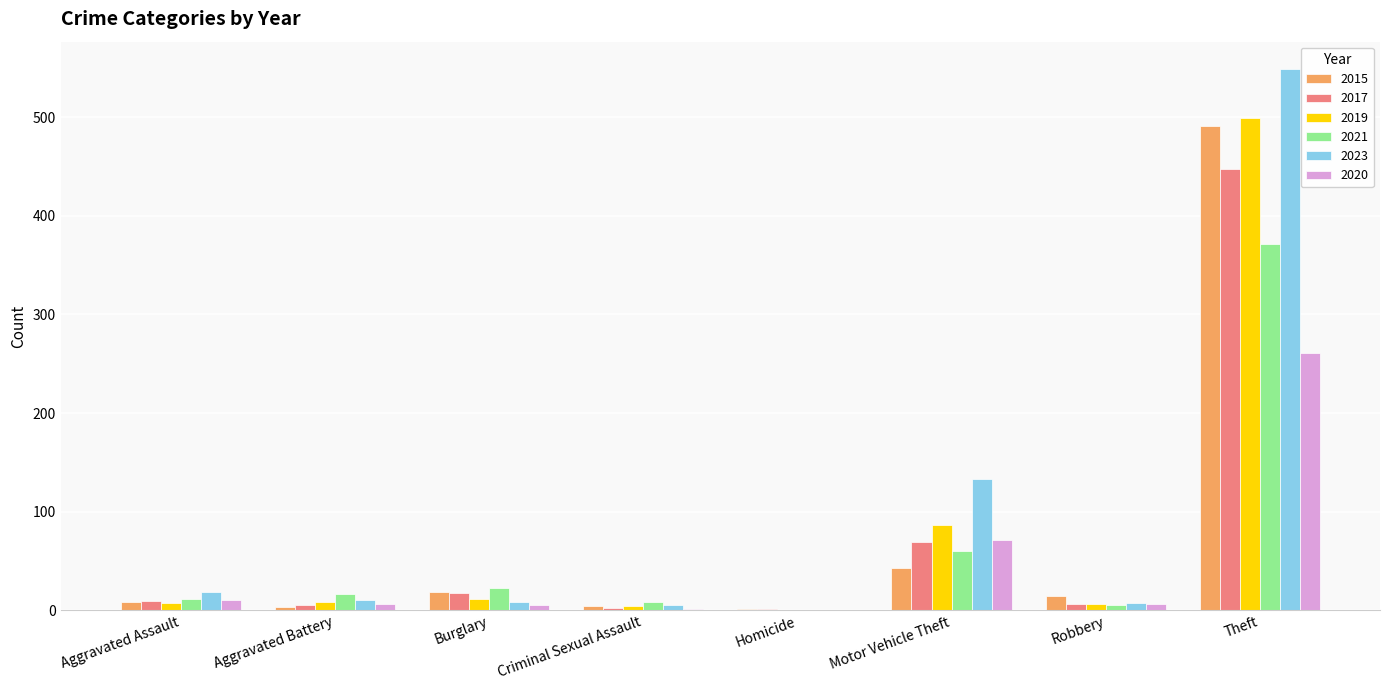

What is the sum of all 2021 values?

497